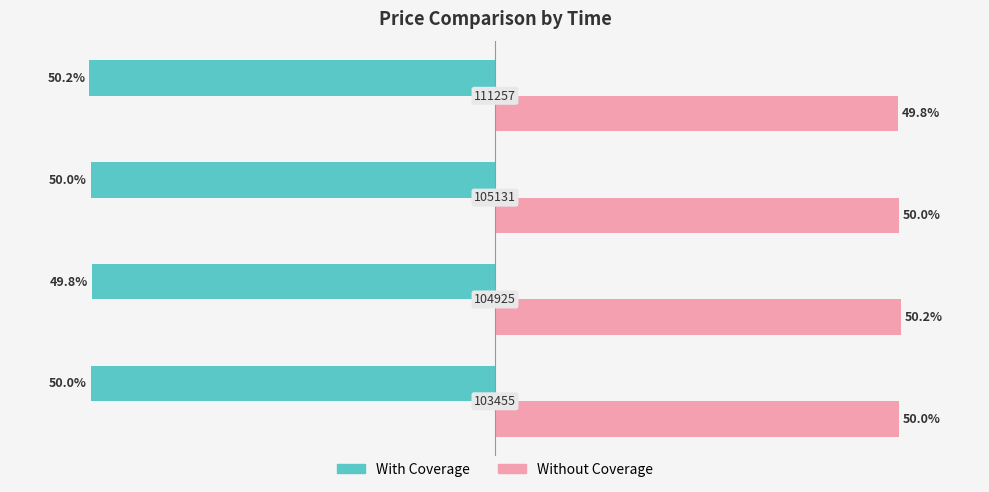

List the series in order of their peak value, highest first.

Without Coverage, With Coverage